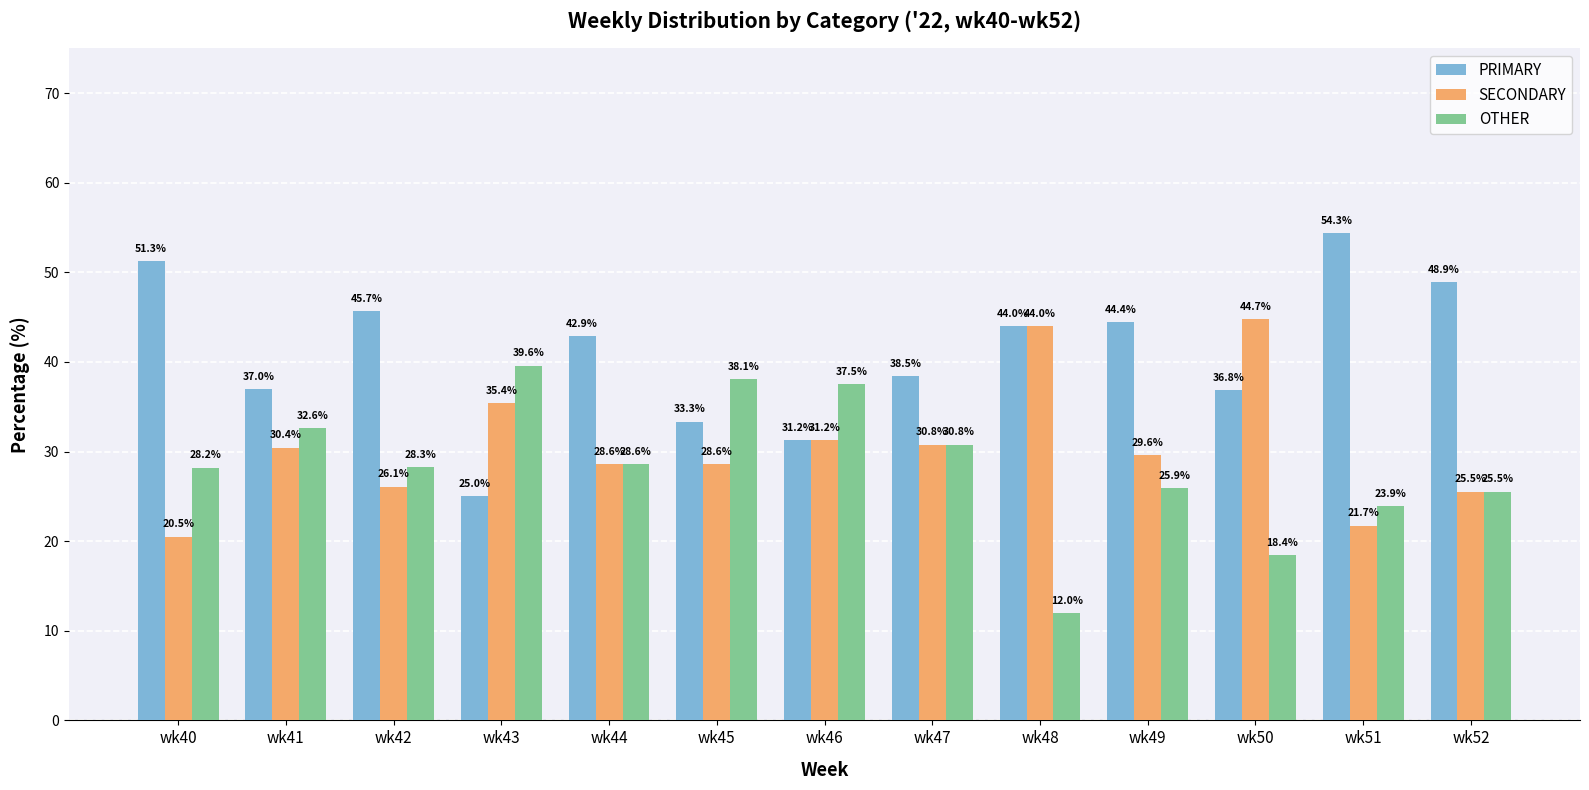

Is the value of PRIMARY at wk43 greater than the value of OTHER at wk52?

No